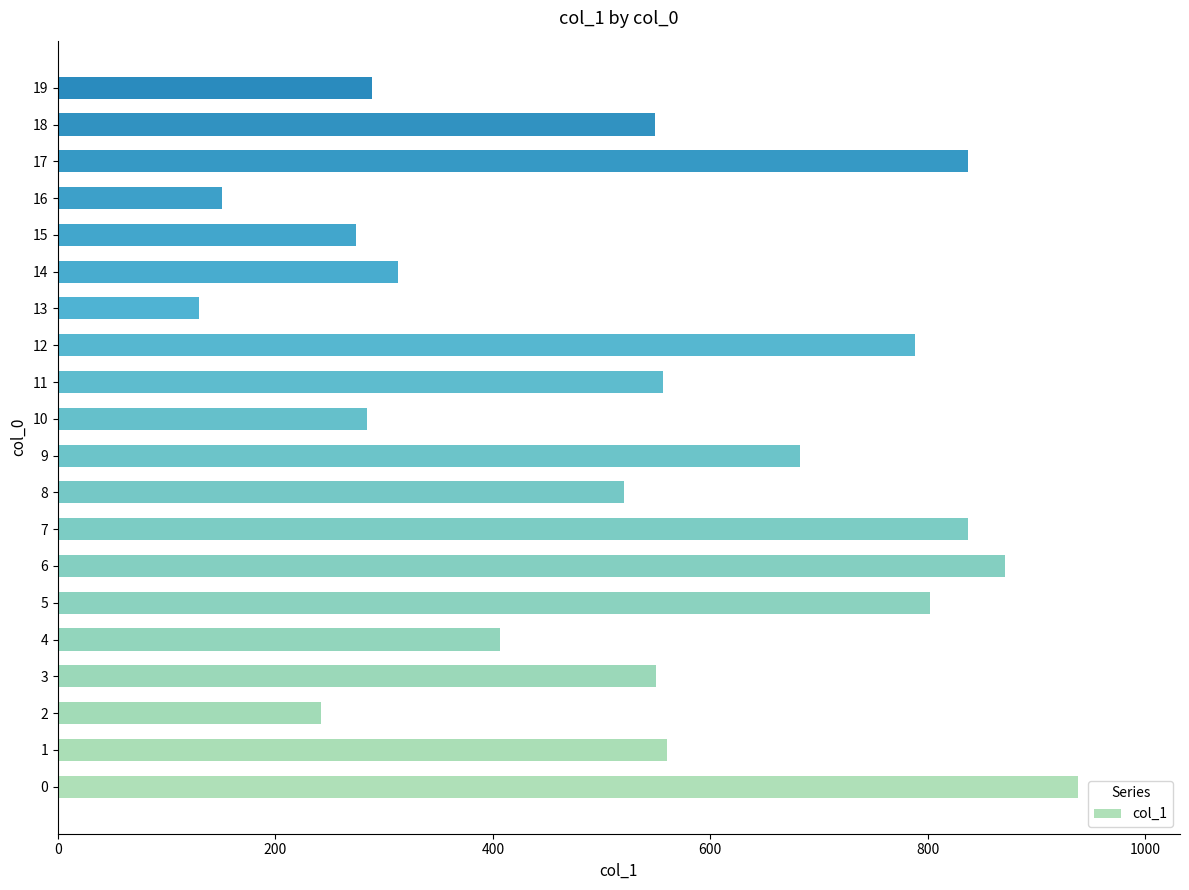

Is it true that the value at 19 is 497?

False